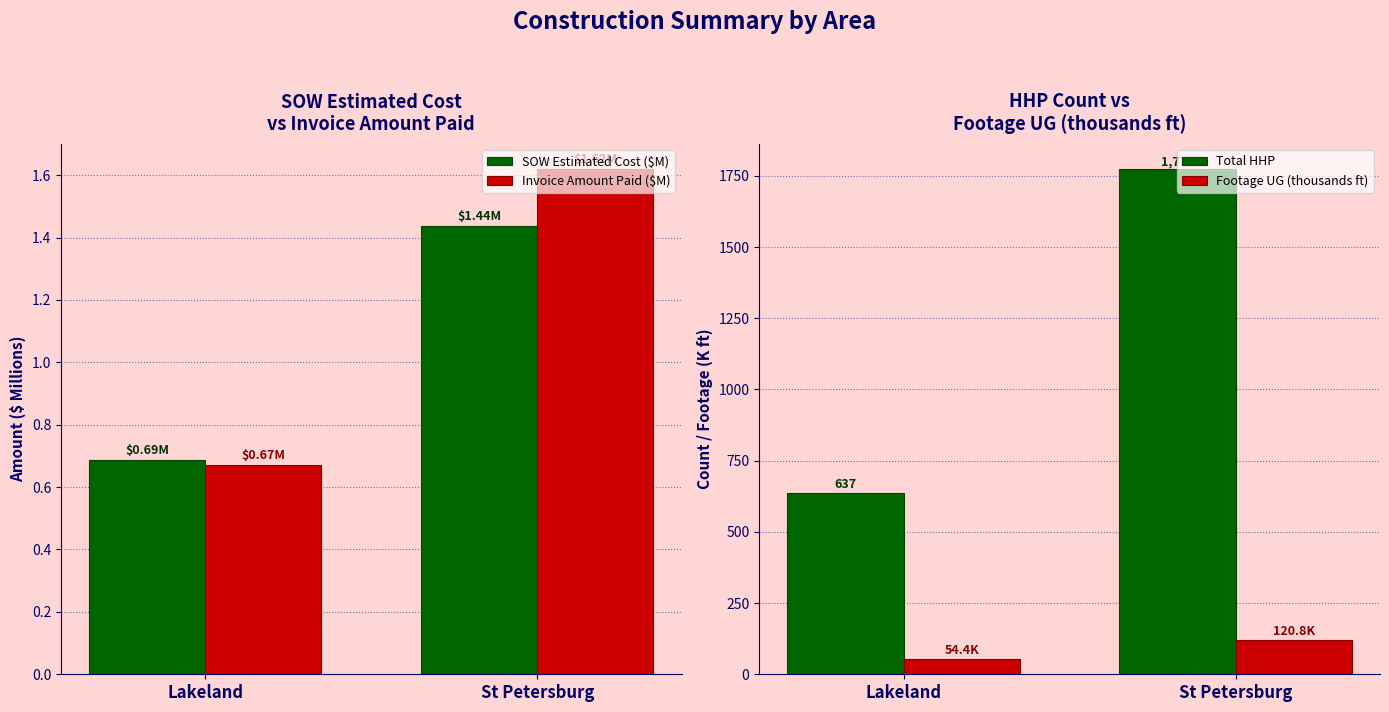

How many values in the Footage UG (thousands ft) series exceed 120?

1